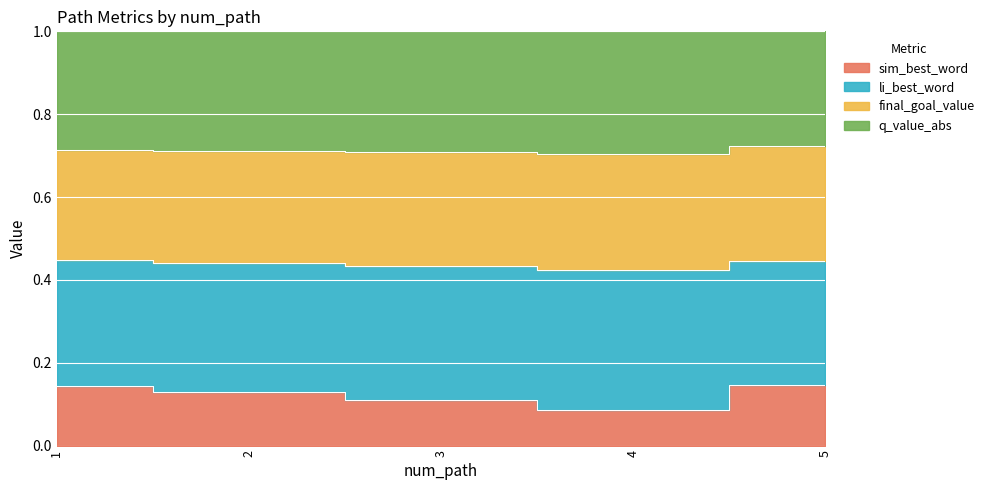

What is the difference between the highest and lowest values at 4?

0.3